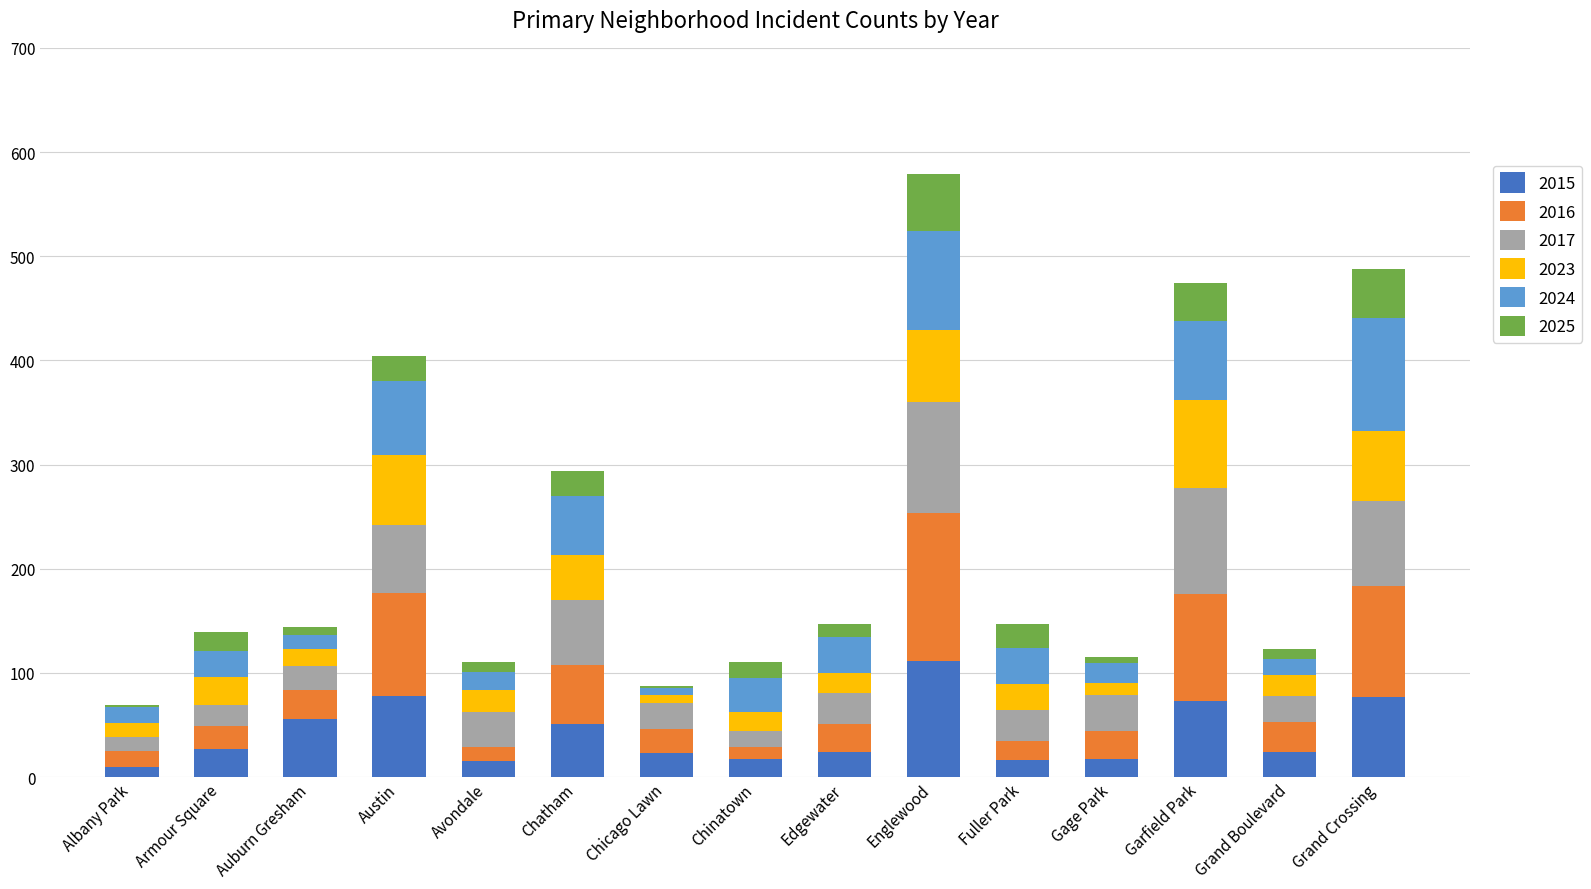

Are the bars grouped side by side (vs. stacked)?

No